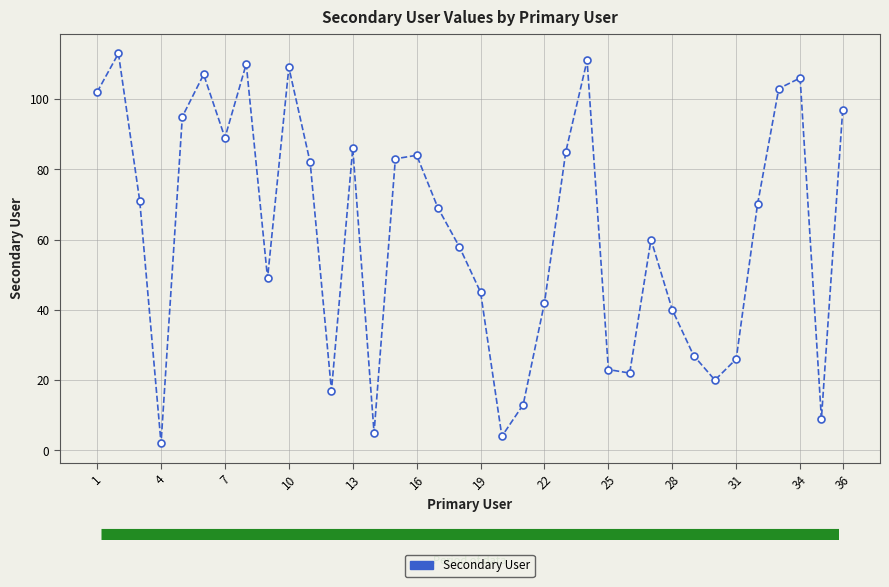

Reading left to right, what are all the values shown in this chart?

102	113	71	2	95	107	89	110	49	109	82	17	86	5	83	84	69	58	45	4	13	42	85	111	23	22	60	40	27	20	26	70	103	106	9	97